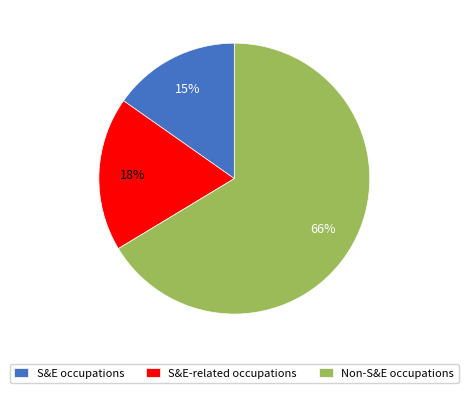

Count the number of slices in the pie.

3